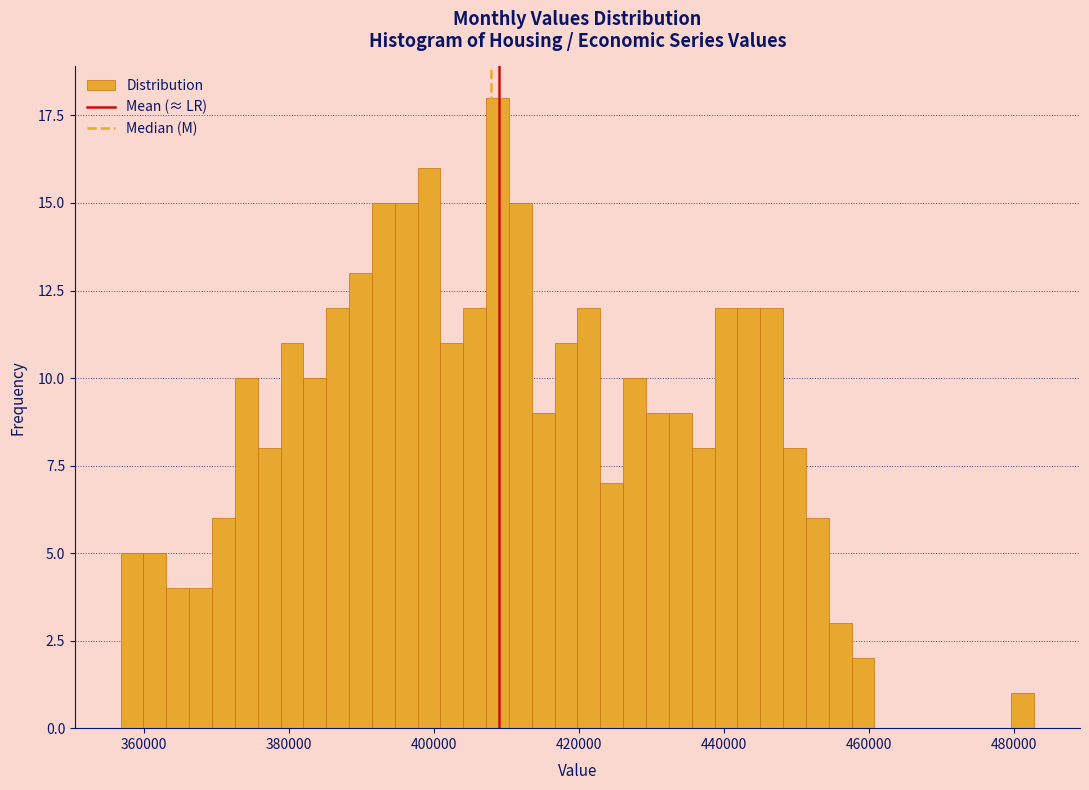

Around what value on the x-axis is the tallest bar? Give the approximate position of its centre, as read against the axis.

408000